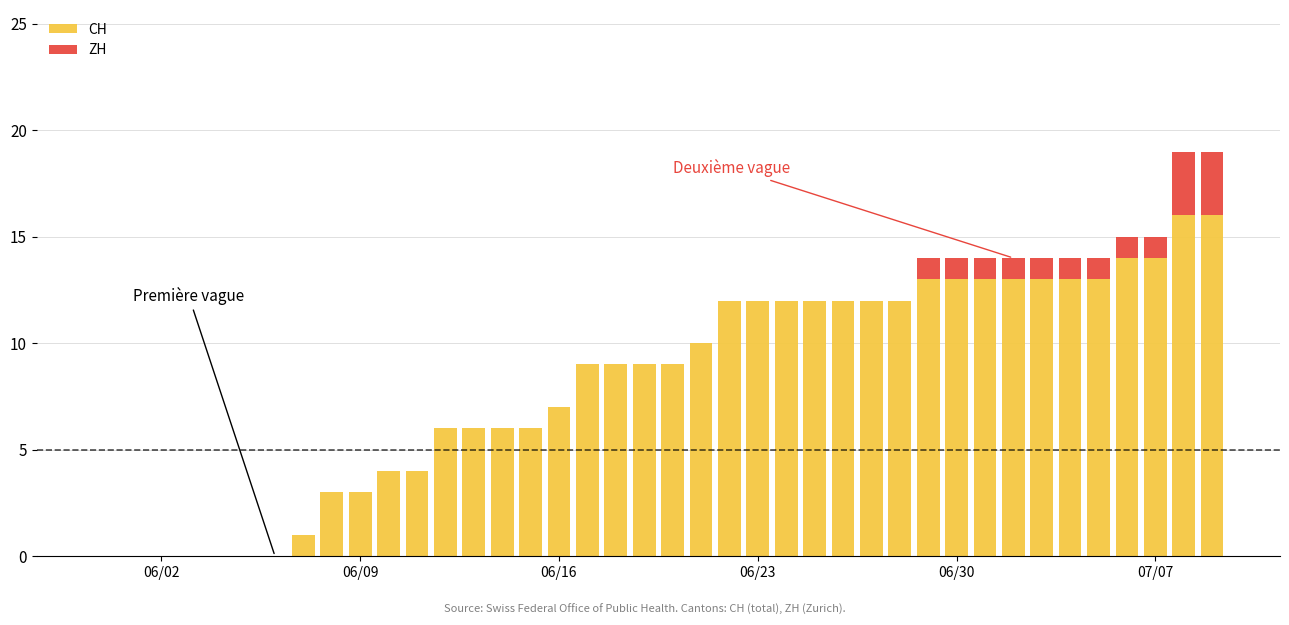

What is the sum of all CH values?

327